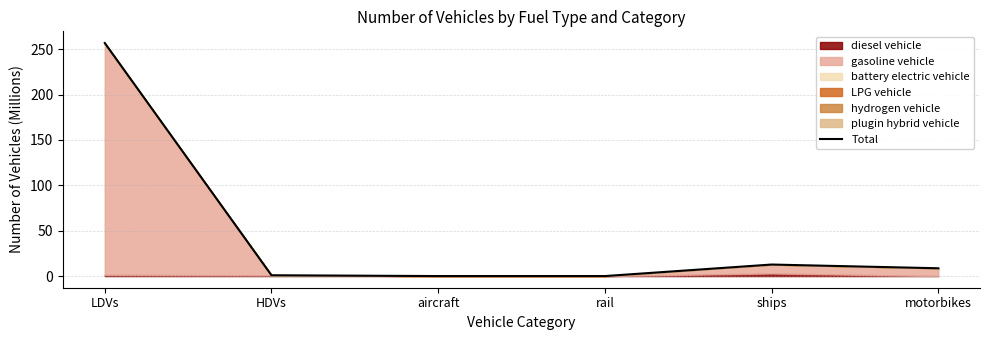

How many lines are shown in the chart?

1